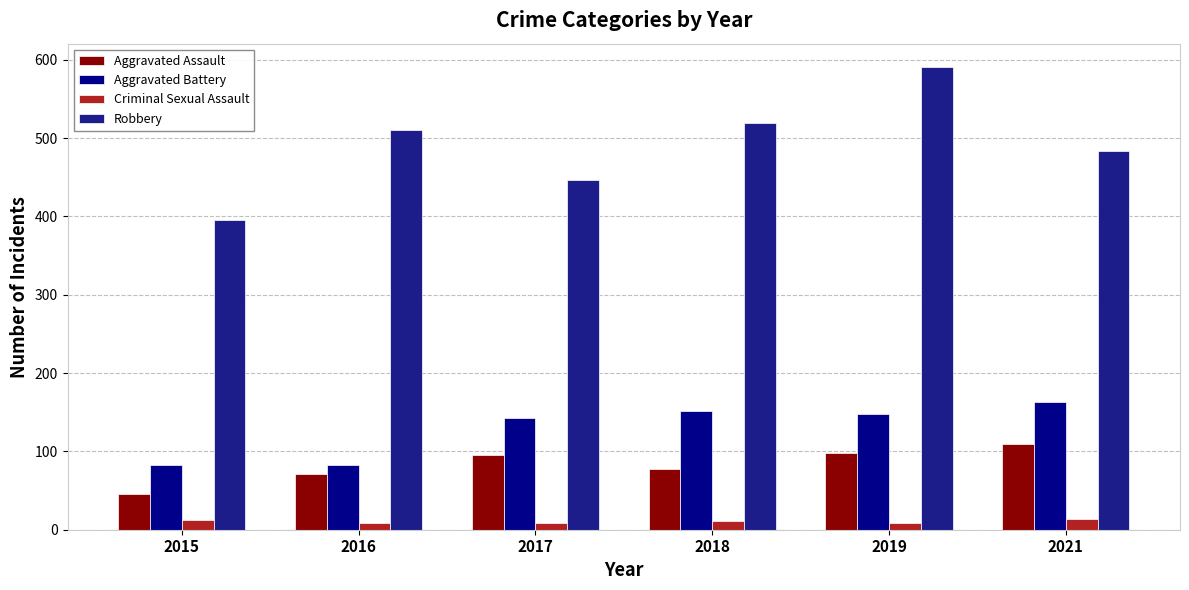

What is the lowest value of the Criminal Sexual Assault series?

8